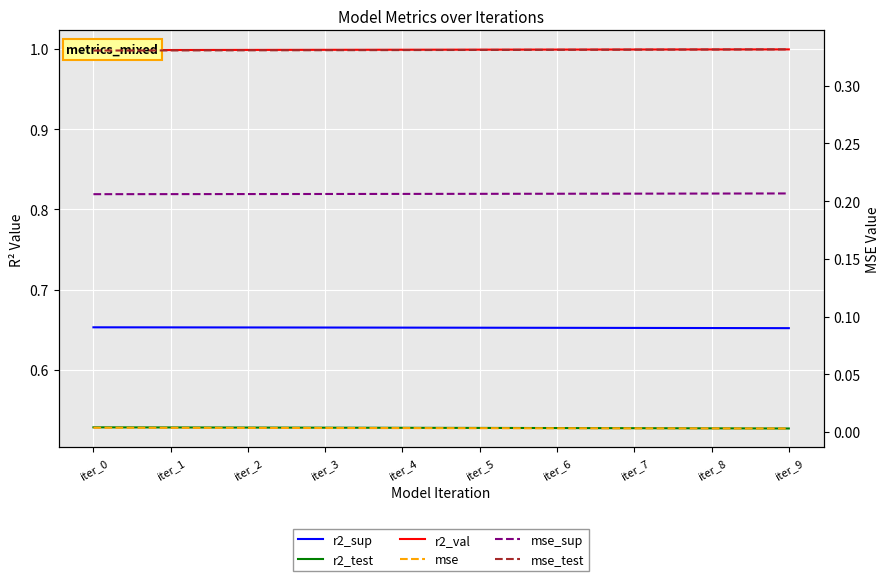

Is this an area chart (filled region under the line)?

No